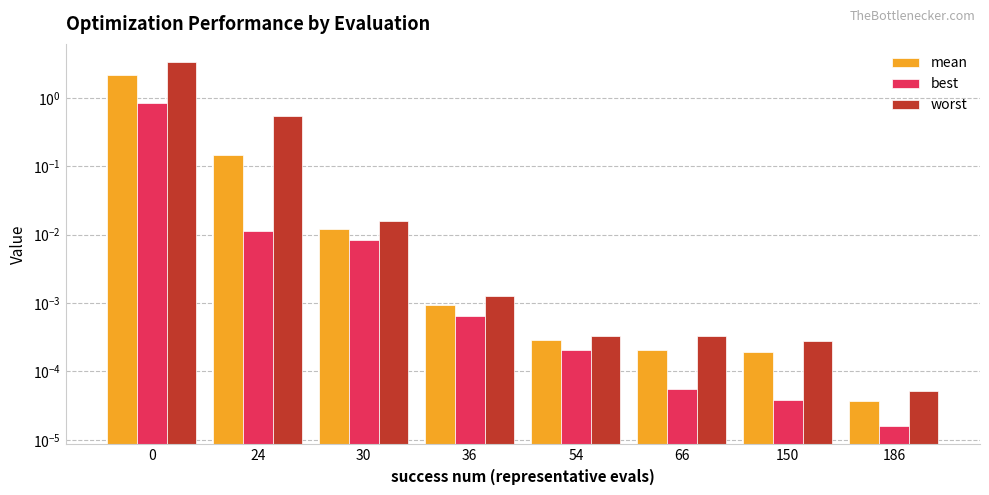

What are all the series names shown in the legend?

mean, best, worst